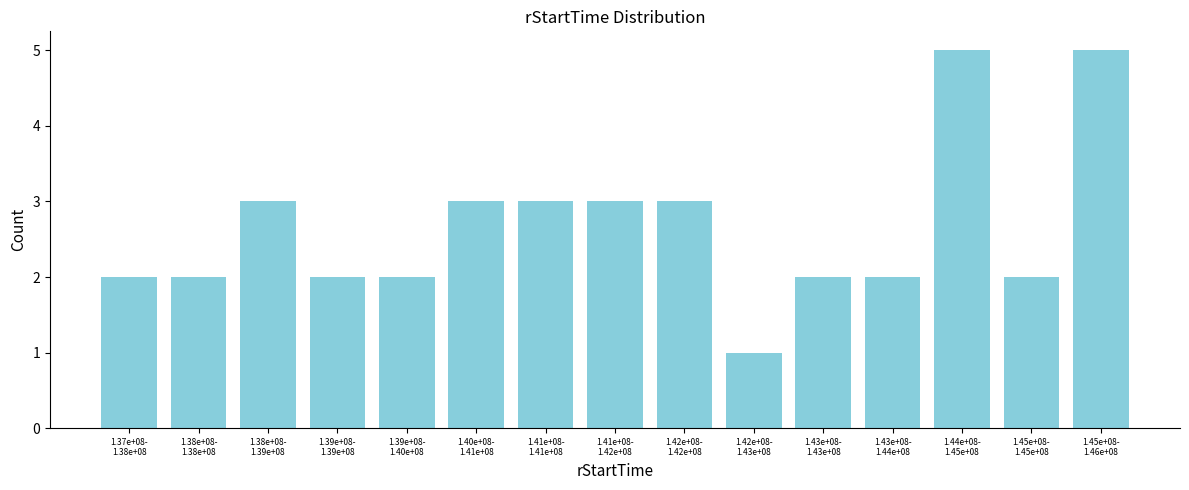

Reading left to right, what are all the values shown in this chart?

2	2	3	2	2	3	3	3	3	1	2	2	5	2	5